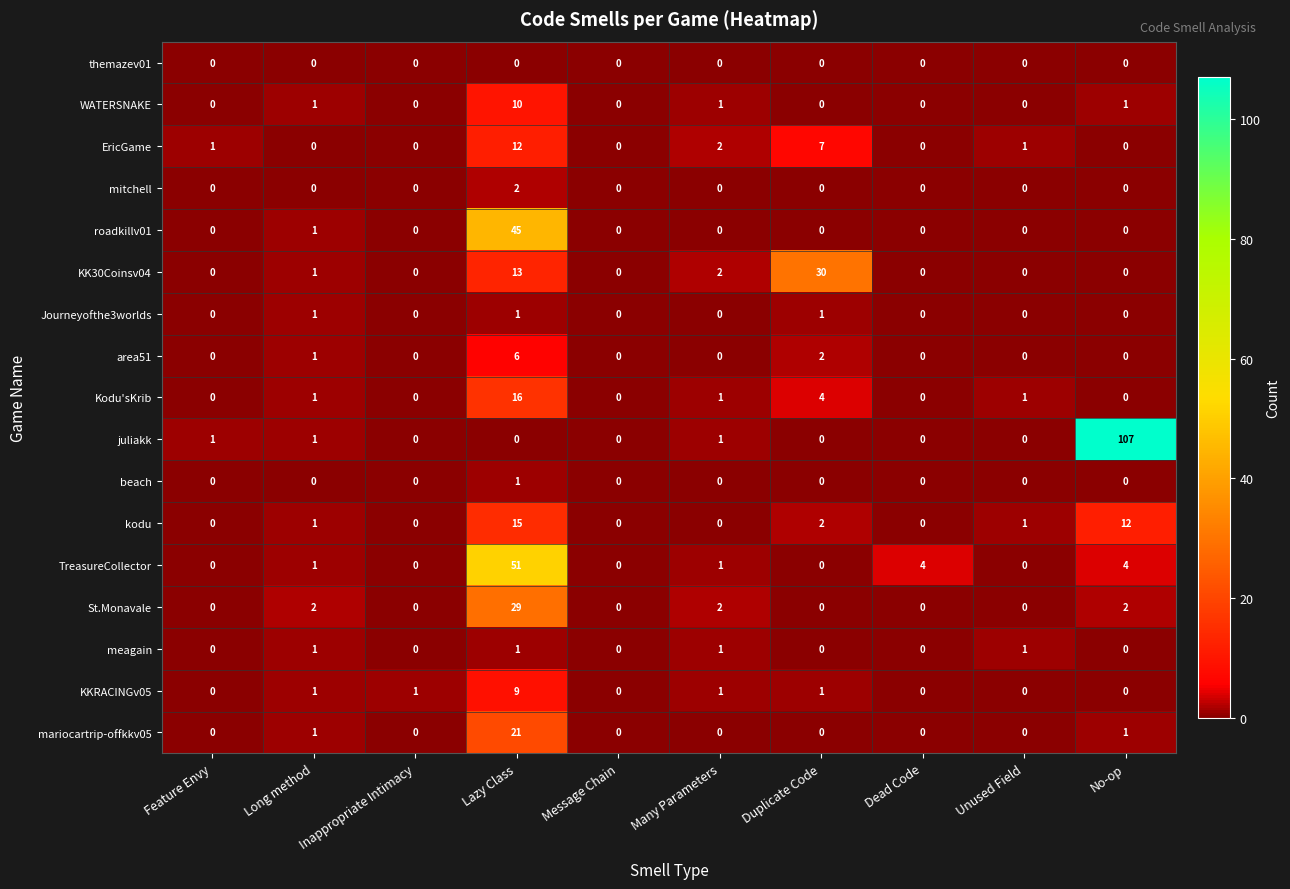

The value of beach at Many Parameters is -1. True or false?

False